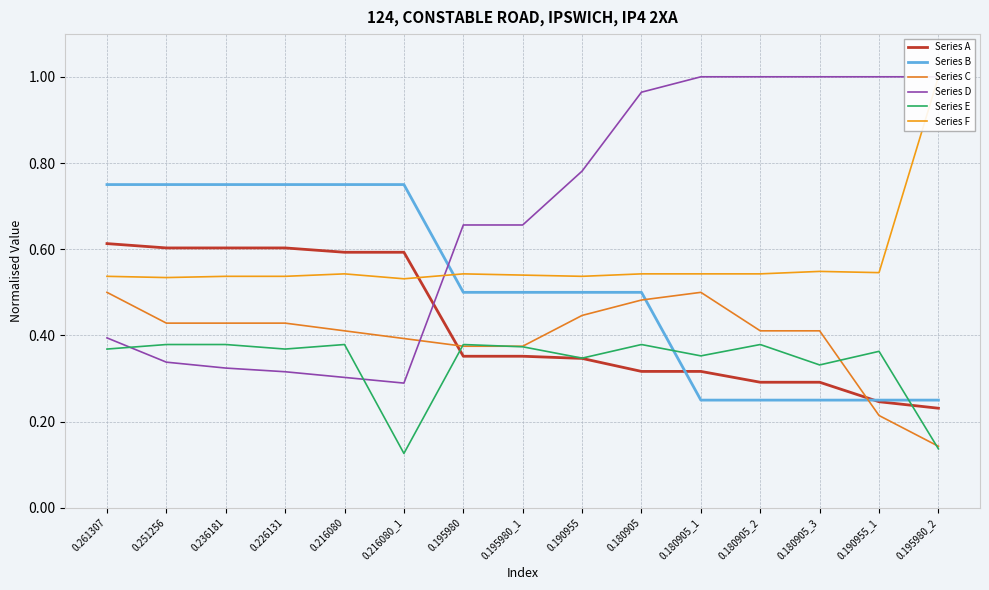

Which series has the largest range (max minus min)?

Series D